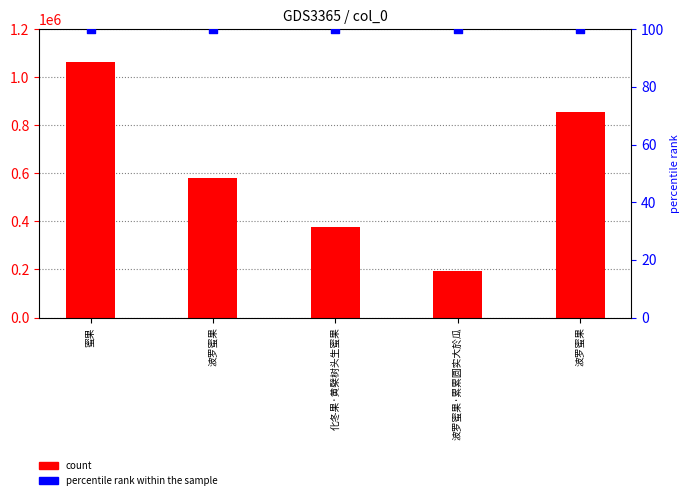

What is the total value across all series at 化冬果·黄檗树头生蜜果?

376523